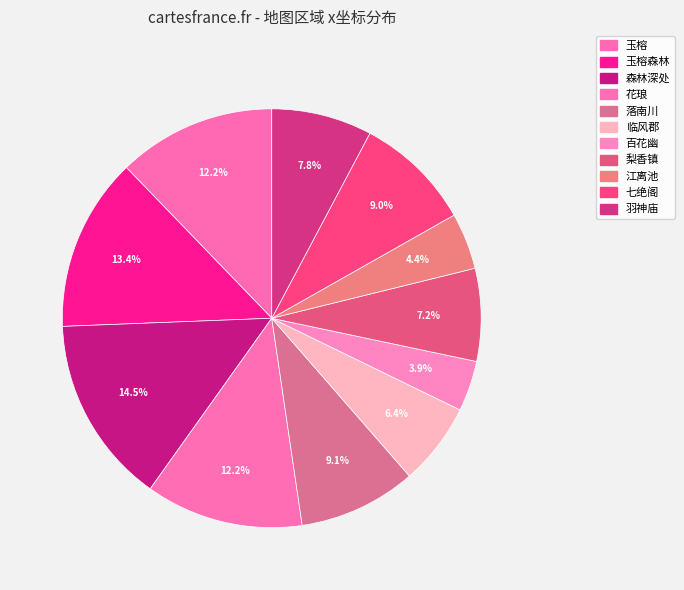

Does 七绝阁 represent more than half of the total?

No